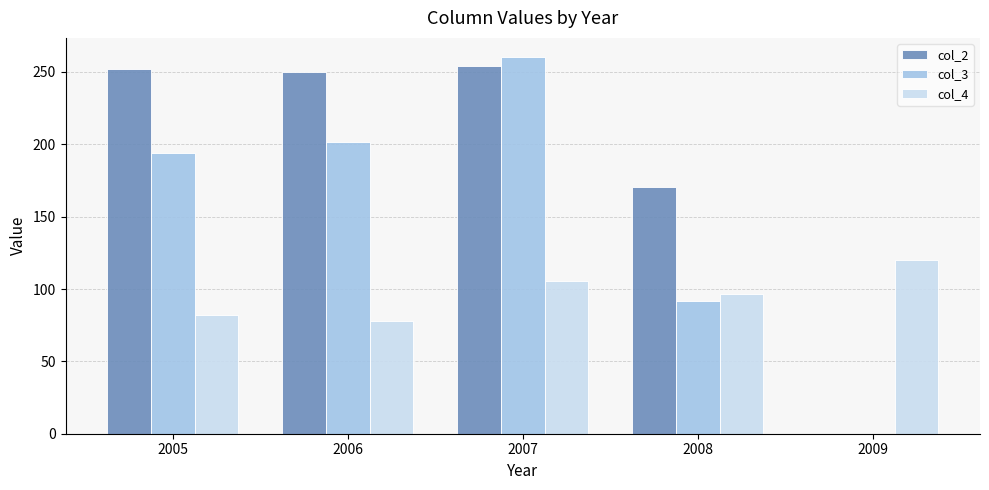

What is the greatest value displayed?

260.5